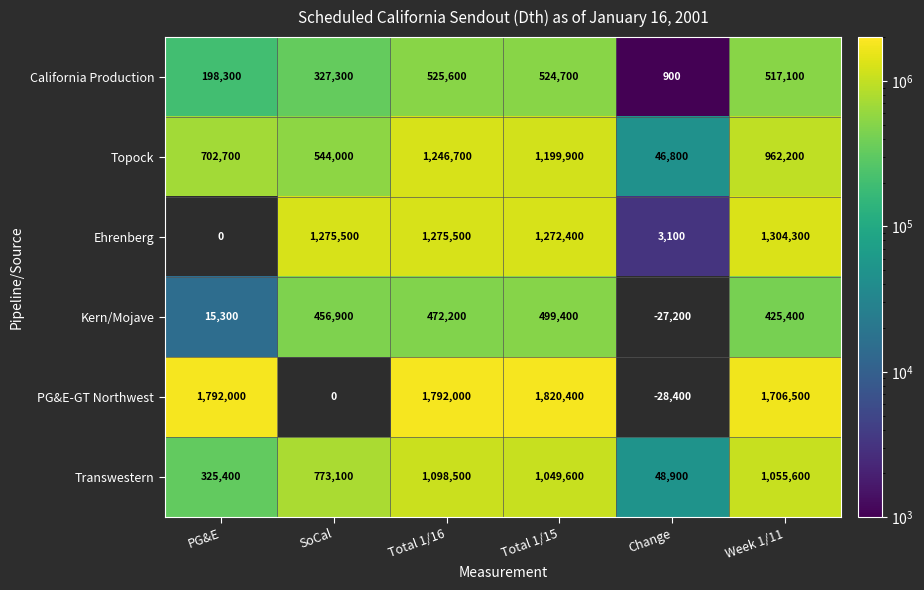

Read the California Production value at SoCal.

327300